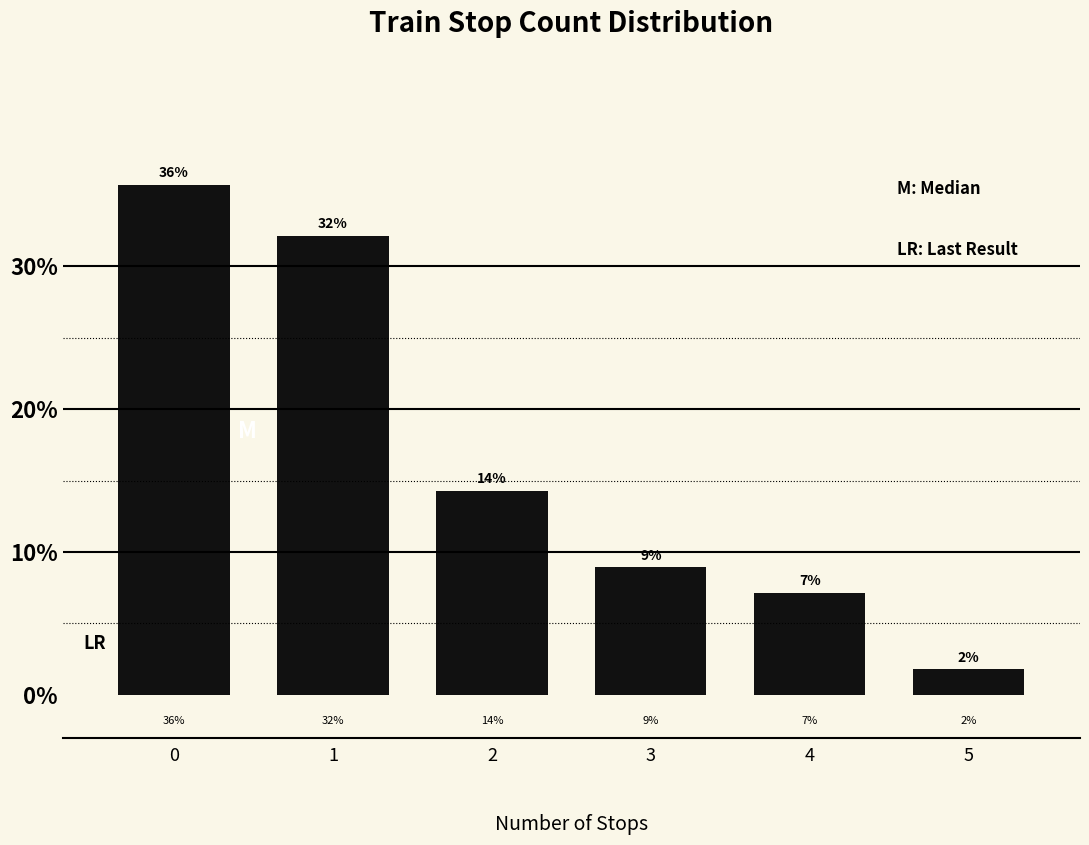

How many bars are there in total?

6